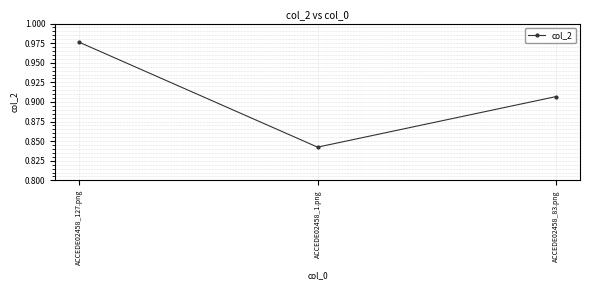

How many distinct data groups are displayed?

1